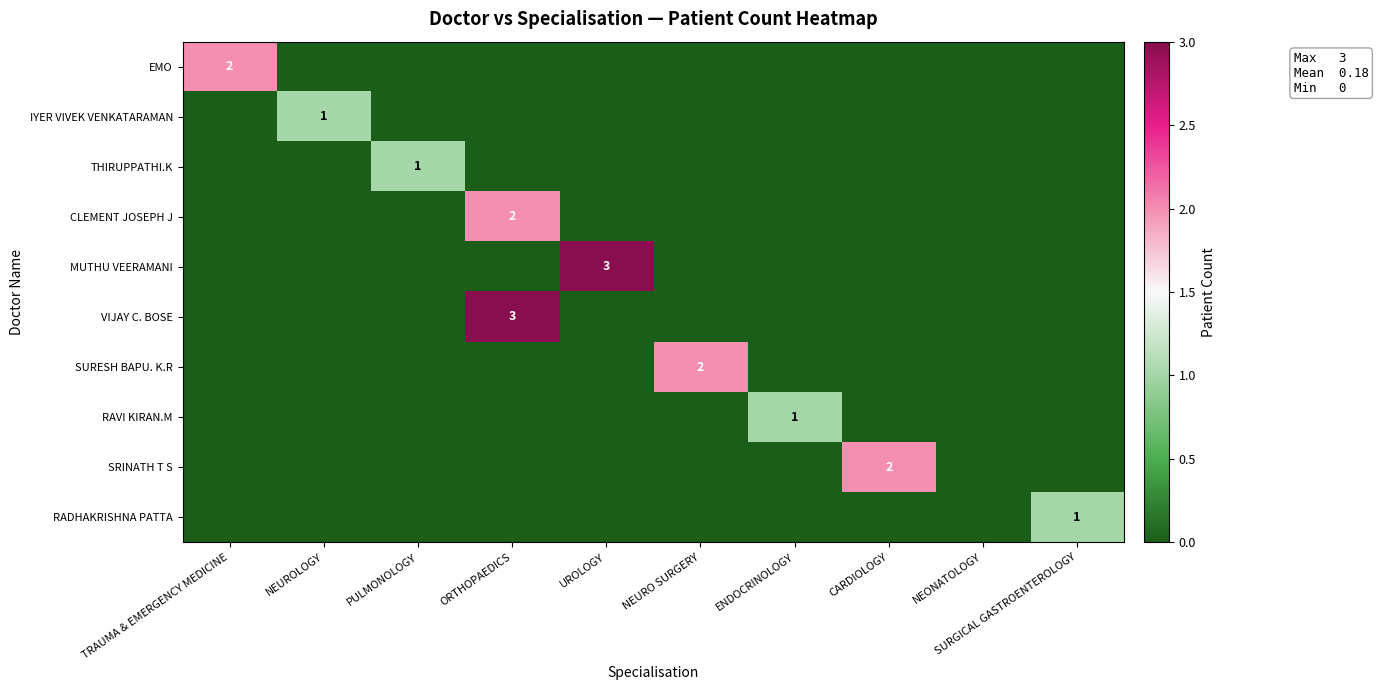

Is it true that CLEMENT JOSEPH J equals 2 at ORTHOPAEDICS?

True